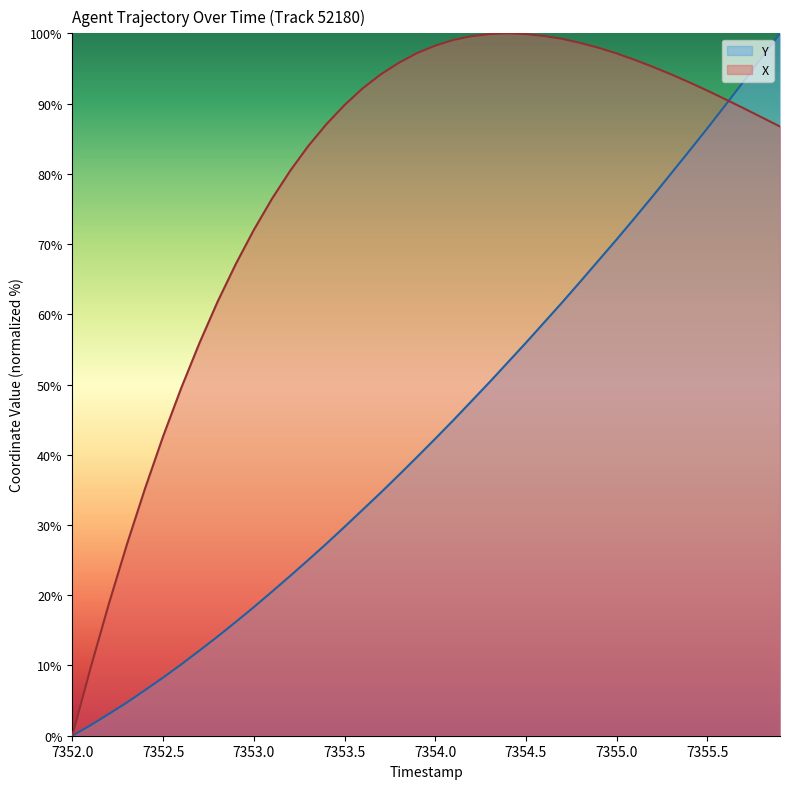

The X series shows 98.2 at 7354.0. True or false?

True